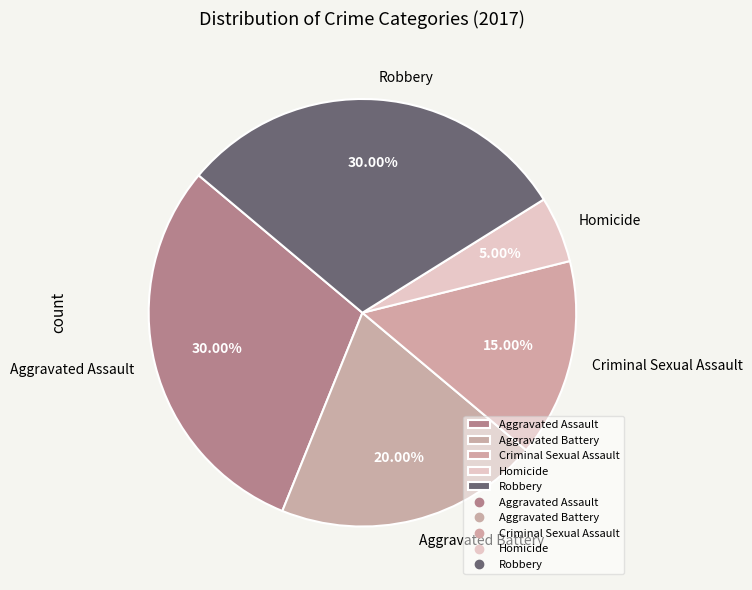

Which category has the smallest portion of the pie?

Homicide